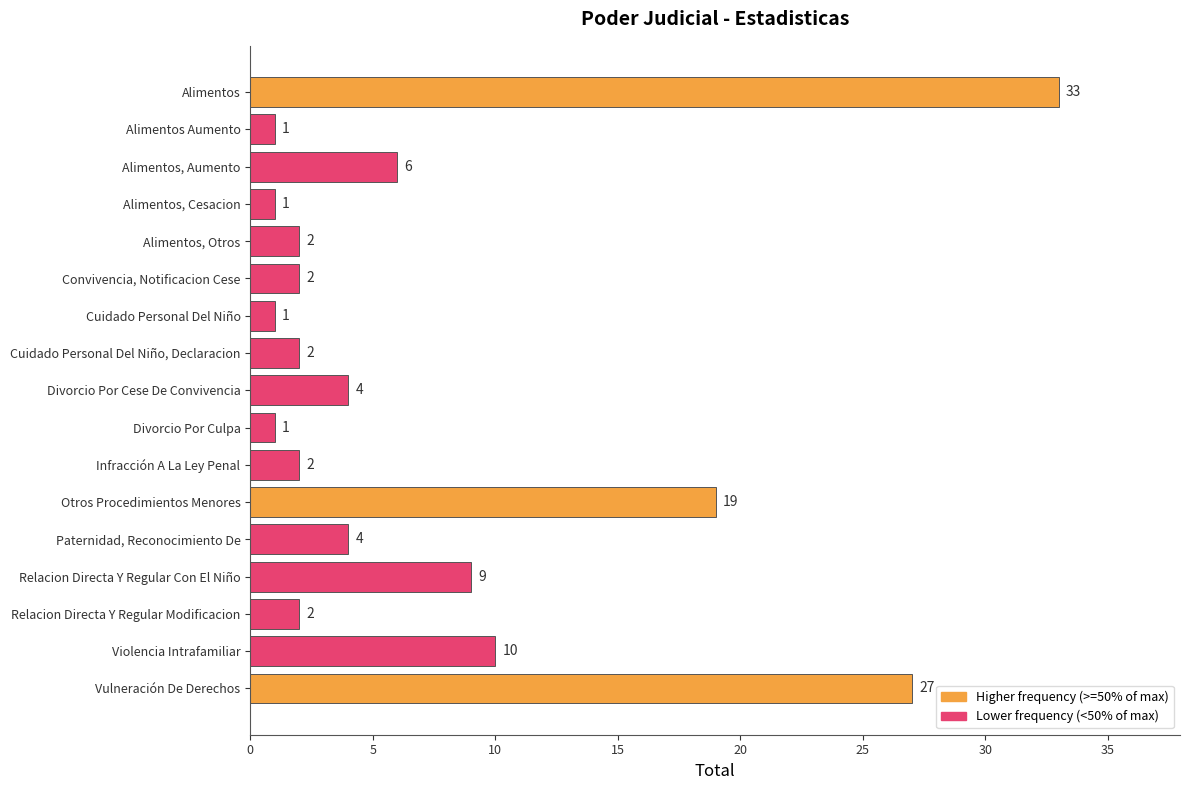

What is the difference between the maximum and minimum values?

32